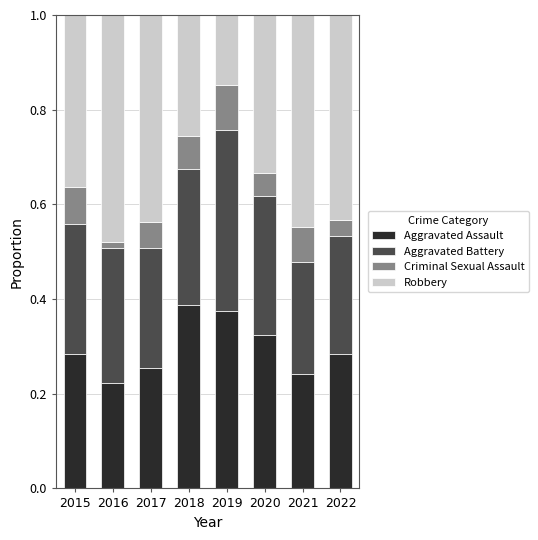

The value of Aggravated Assault at 2017 is 0.3. True or false?

True